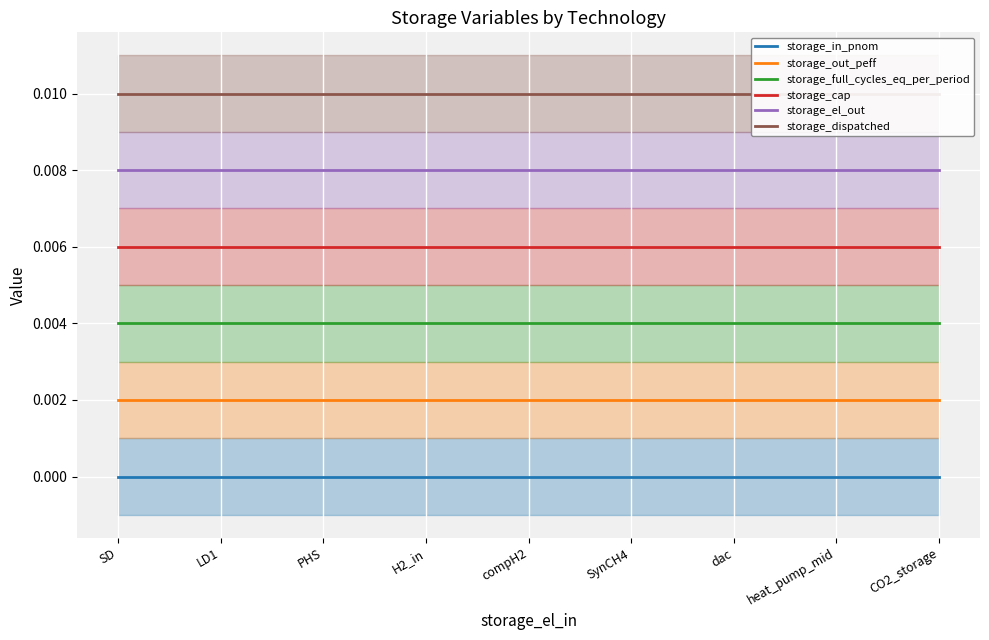

How many distinct data groups are displayed?

6